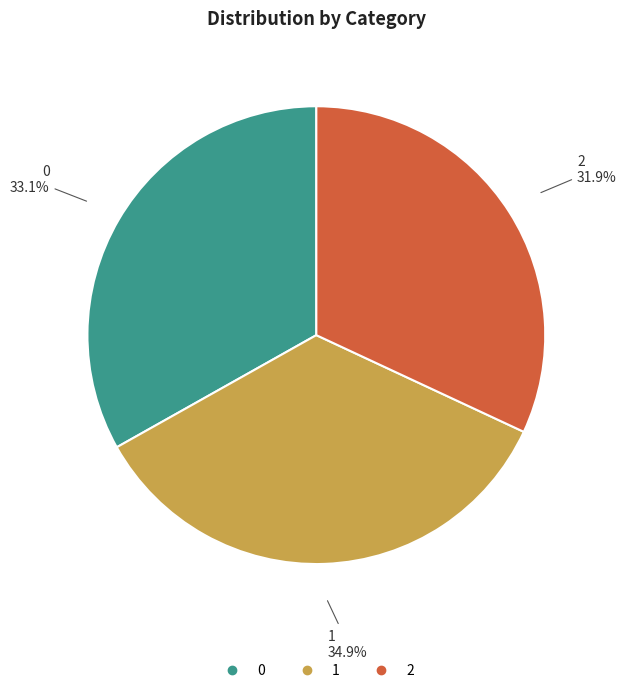

Count the number of slices in the pie.

3